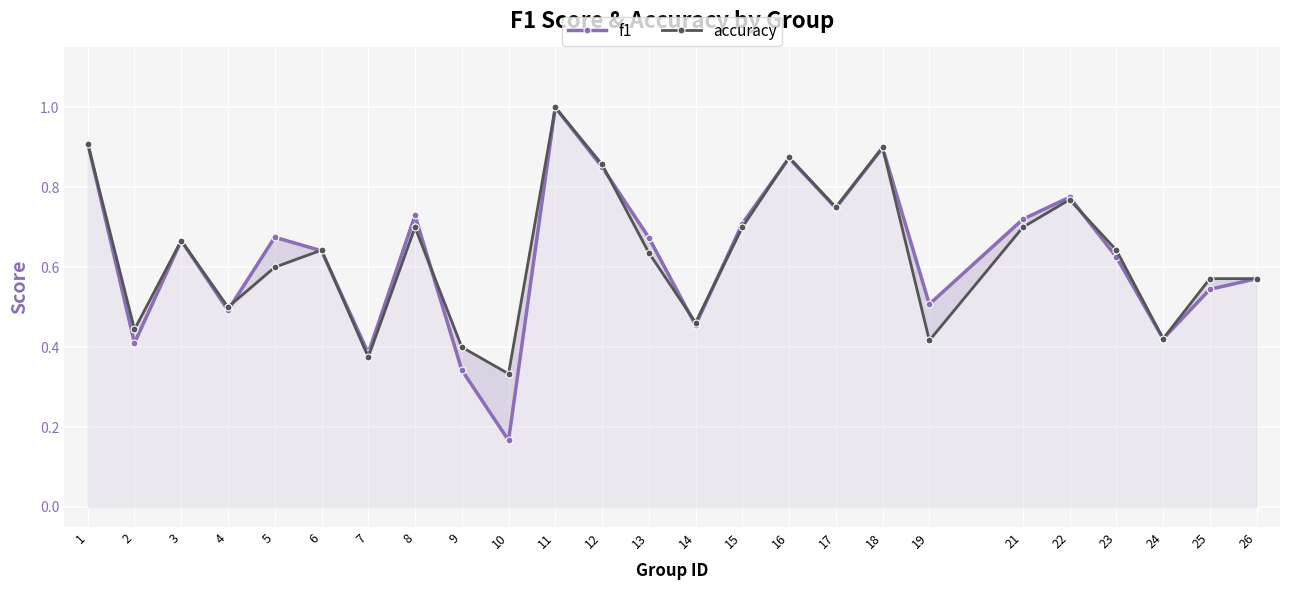

Reading left to right, extract all data points from this chart.

f1: 0.9	0.4	0.7	0.5	0.7	0.6	0.4	0.7	0.3	0.2	1.0	0.9	0.7	0.5	0.7	0.9	0.7	0.9	0.5	0.7	0.8	0.6	0.4	0.5	0.6
accuracy: 0.9	0.4	0.7	0.5	0.6	0.6	0.4	0.7	0.4	0.3	1.0	0.9	0.6	0.5	0.7	0.9	0.8	0.9	0.4	0.7	0.8	0.6	0.4	0.6	0.6